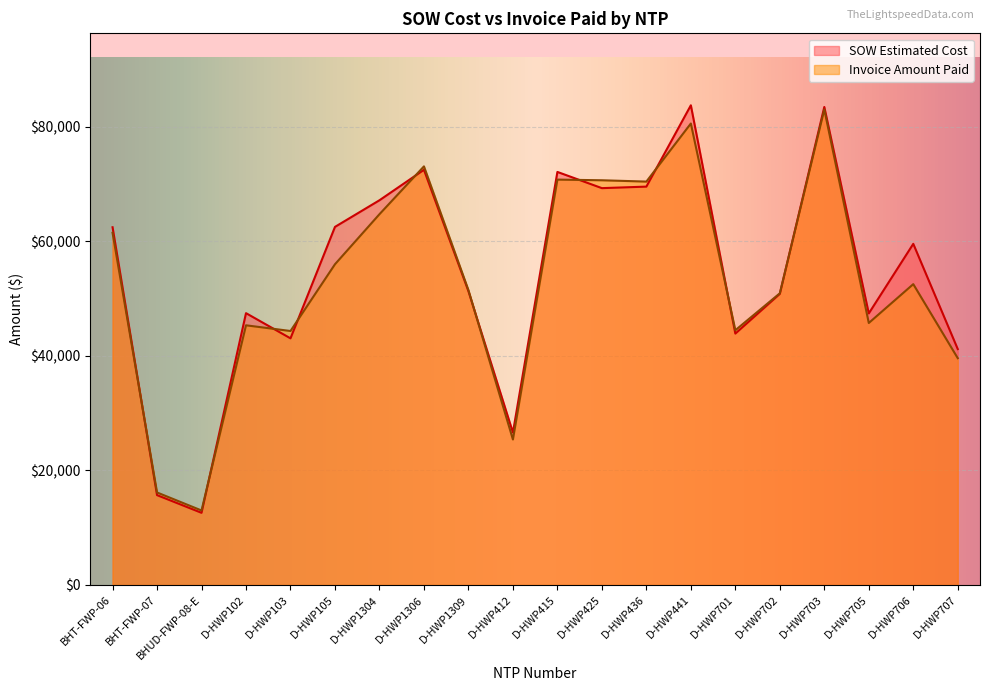

Reading left to right, extract all data points from this chart.

SOW Estimated Cost: BHT-FWP-06=62460.4	BHT-FWP-07=15690.1	BHUD-FWP-08-E=12601.5	D-HWP102=47461.5	D-HWP103=43064.0	D-HWP105=62522.5	D-HWP1304=67171.5	D-HWP1306=72492.0	D-HWP1309=51295.0	D-HWP412=26617.0	D-HWP415=72118.0	D-HWP425=69288.0	D-HWP436=69555.0	D-HWP441=83754.0	D-HWP701=43895.5	D-HWP702=50824.5	D-HWP703=83462.0	D-HWP705=47414.0	D-HWP706=59562.5	D-HWP707=41187.0
Invoice Amount Paid: BHT-FWP-06=61491.1	BHT-FWP-07=16153.8	BHUD-FWP-08-E=13008.1	D-HWP102=45340.0	D-HWP103=44346.0	D-HWP105=56001.0	D-HWP1304=64739.0	D-HWP1306=73087.5	D-HWP1309=51485.5	D-HWP412=25405.0	D-HWP415=70778.0	D-HWP425=70664.0	D-HWP436=70432.0	D-HWP441=80572.5	D-HWP701=44479.5	D-HWP702=50928.5	D-HWP703=83033.0	D-HWP705=45744.0	D-HWP706=52525.5	D-HWP707=39597.5